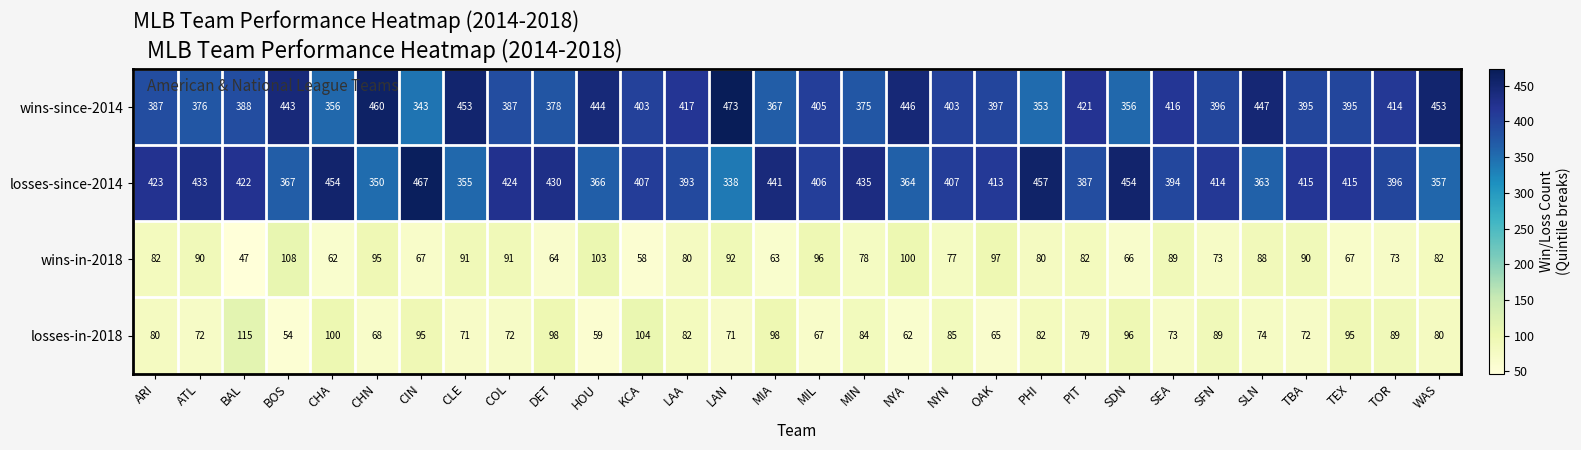

List the series in order of their peak value, lowest first.

wins-in-2018, losses-in-2018, losses-since-2014, wins-since-2014